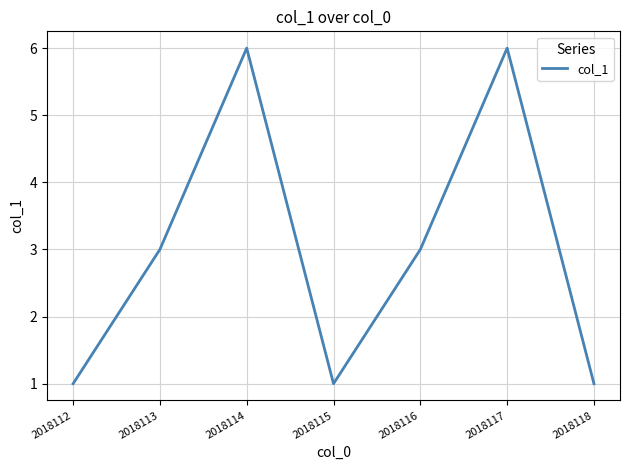

How many values are below 3?

3